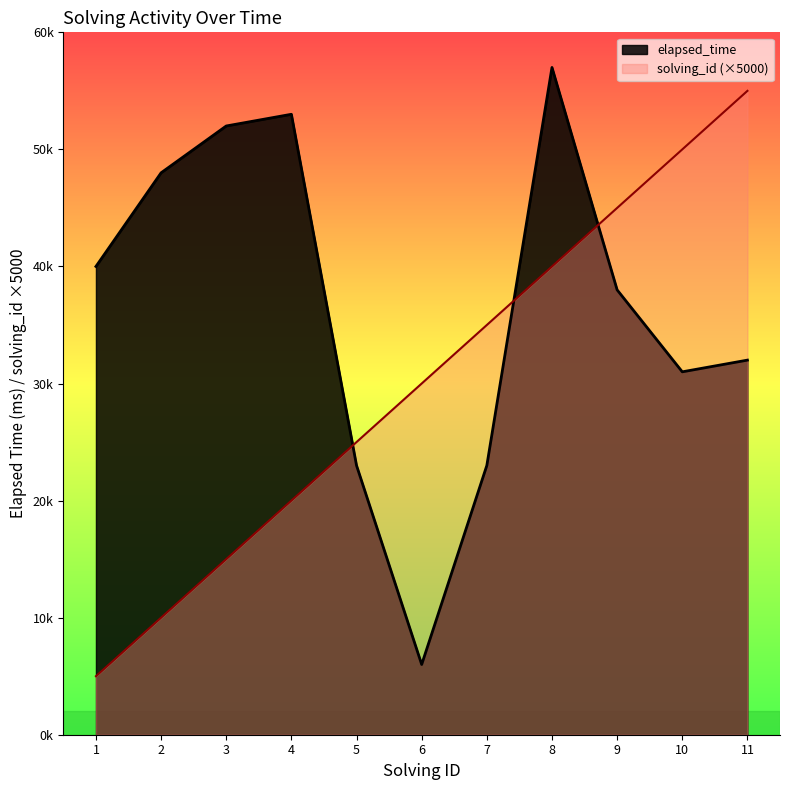

What is the difference between the solving_id values at 7 and 3?

20000